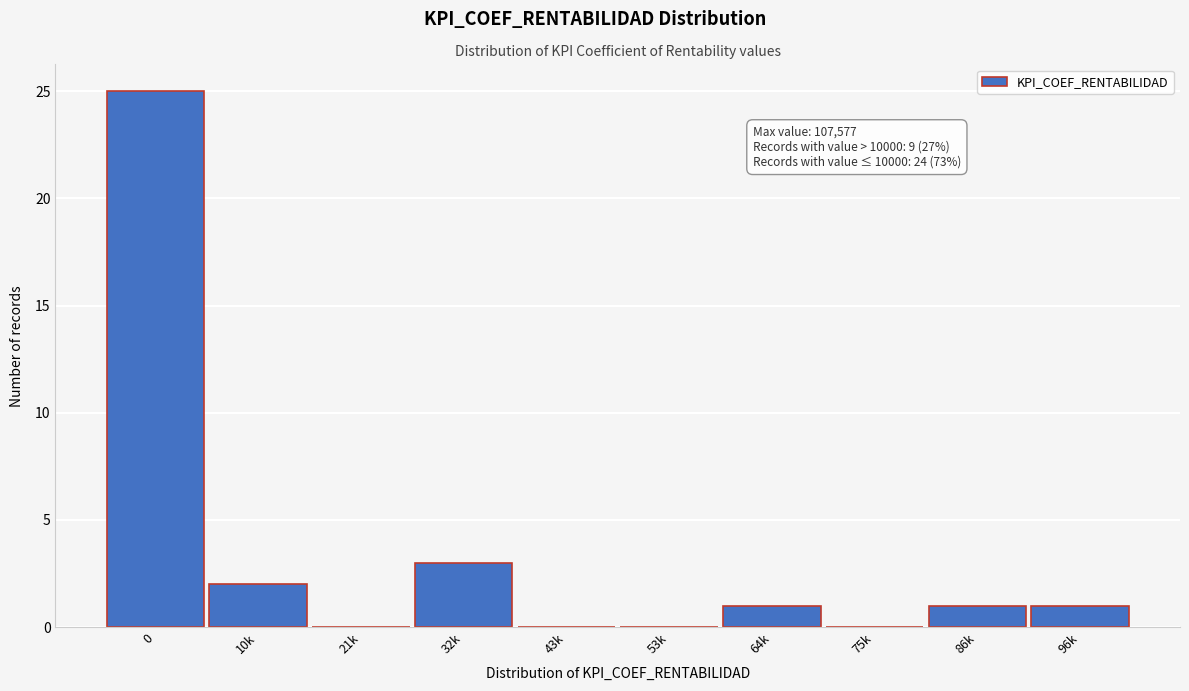

Reading left to right, extract all data points from this chart.

0=25	10k=2	21k=0	32k=3	43k=0	53k=0	64k=1	75k=0	86k=1	96k=1